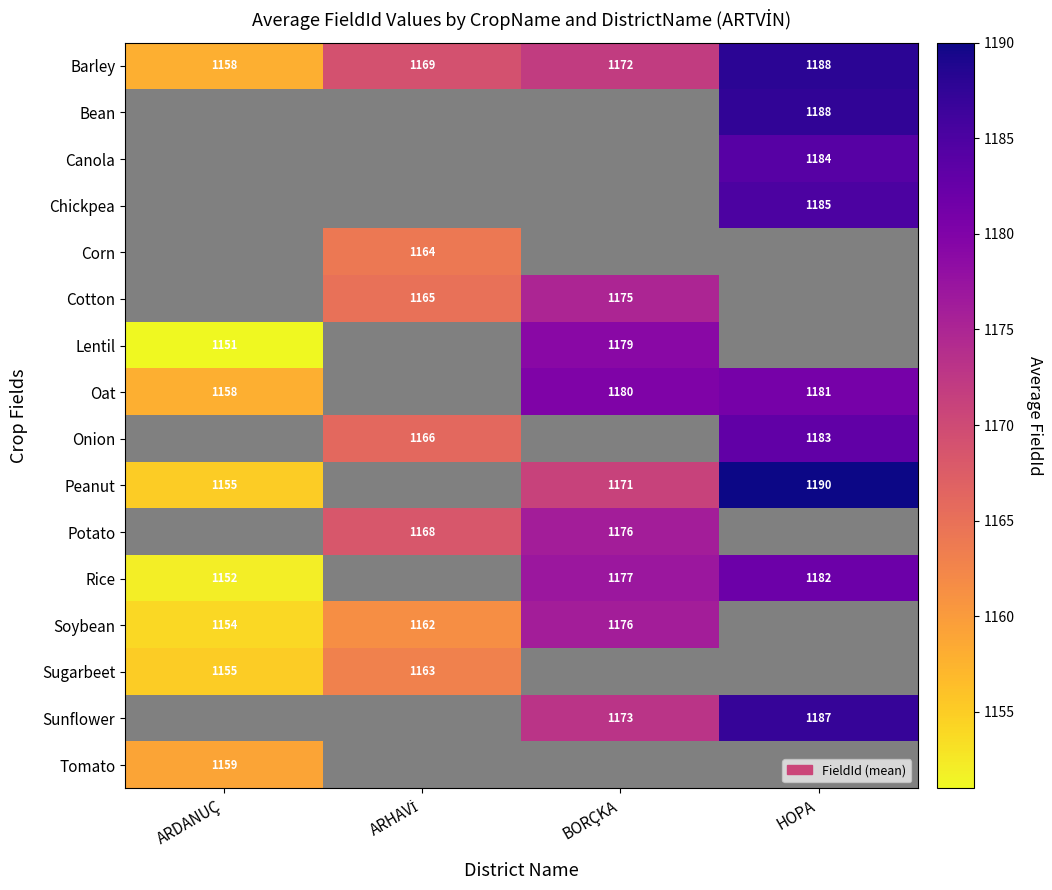

What is the maximum value shown in the chart?

1190.0